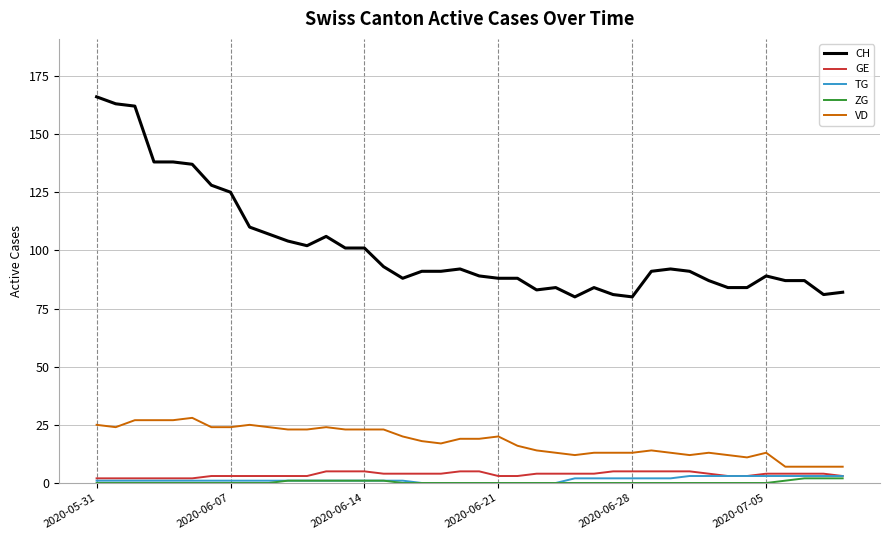

Reading left to right, transcribe all the data shown in this chart.

CH: 166	163	162	138	138	137	128	125	110	107	104	102	106	101	101	93	88	91	91	92	89	88	88	83	84	80	84	81	80	91	92	91	87	84	84	89	87	87	81	82
GE: 2	2	2	2	2	2	3	3	3	3	3	3	5	5	5	4	4	4	4	5	5	3	3	4	4	4	4	5	5	5	5	5	4	3	3	4	4	4	4	3
TG: 1	1	1	1	1	1	1	1	1	1	1	1	1	1	1	1	1	0	0	0	0	0	0	0	0	2	2	2	2	2	2	3	3	3	3	3	3	3	3	3
ZG: 0	0	0	0	0	0	0	0	0	0	1	1	1	1	1	1	0	0	0	0	0	0	0	0	0	0	0	0	0	0	0	0	0	0	0	0	1	2	2	2
VD: 25	24	27	27	27	28	24	24	25	24	23	23	24	23	23	23	20	18	17	19	19	20	16	14	13	12	13	13	13	14	13	12	13	12	11	13	7	7	7	7